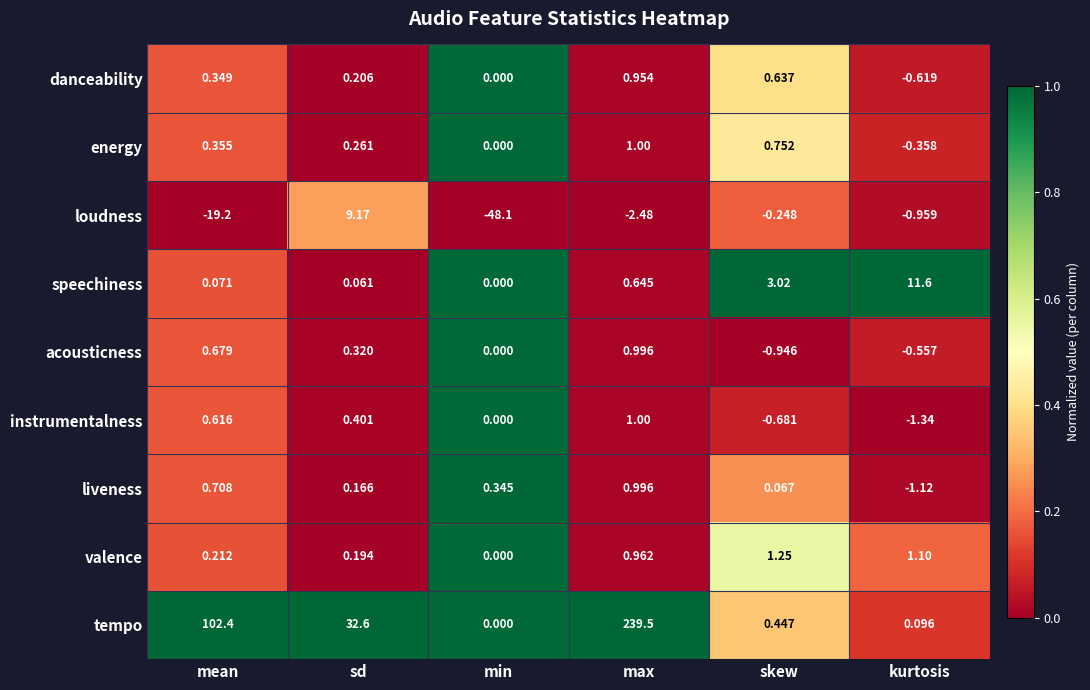

List the labels in order of energy value, largest first.

max, skew, mean, sd, min, kurtosis